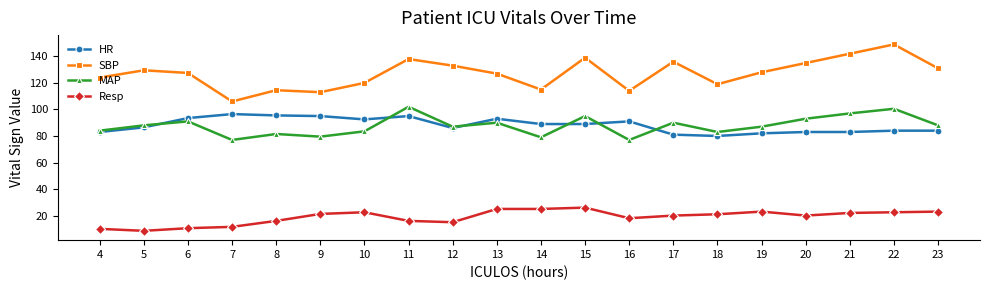

What is the difference between the second highest and second lowest values in the SBP series?

29.0